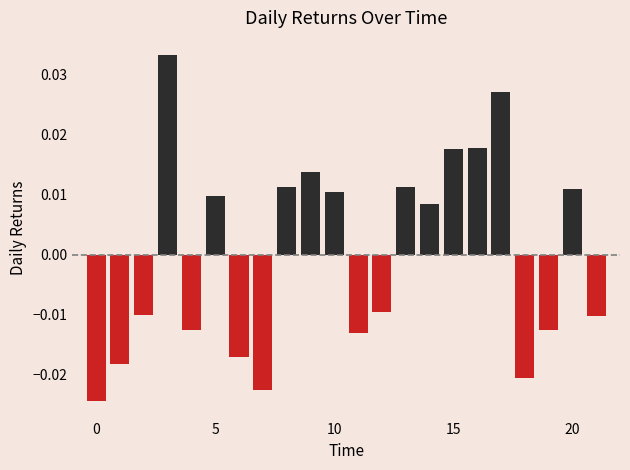

Rank the series by their average value, from lowest to highest.

Negative, Positive